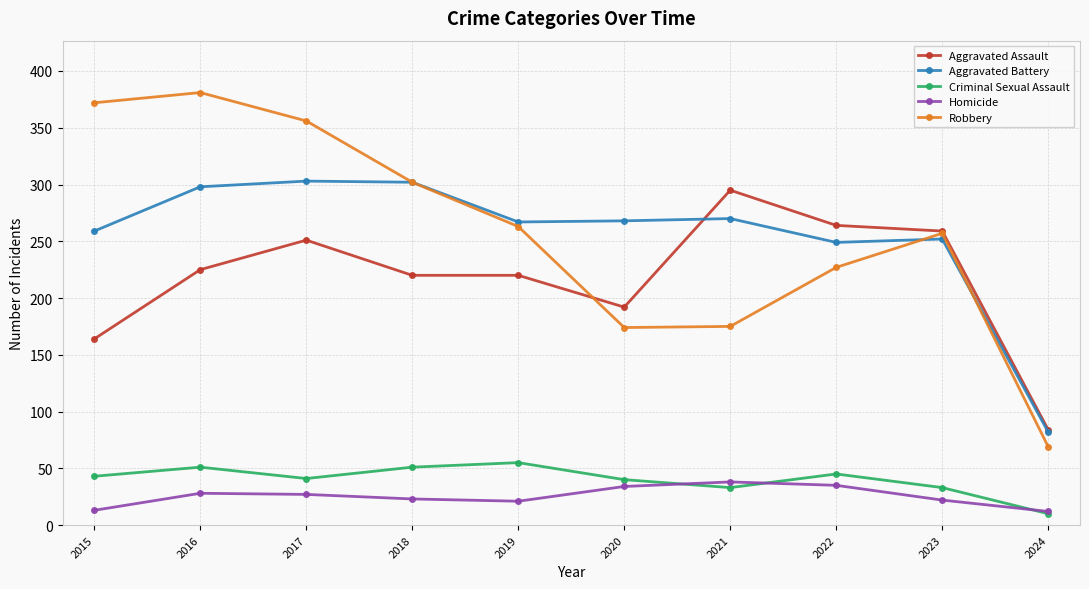

What is the value of the Robbery point at the 1st from the left?

372